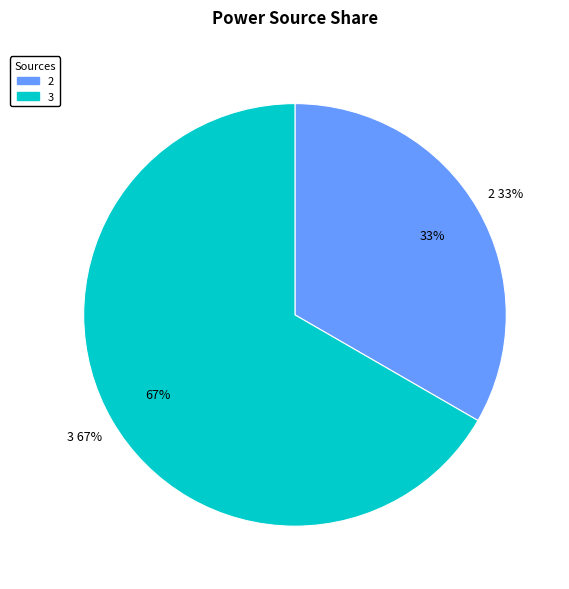

Count the number of slices in the pie.

3